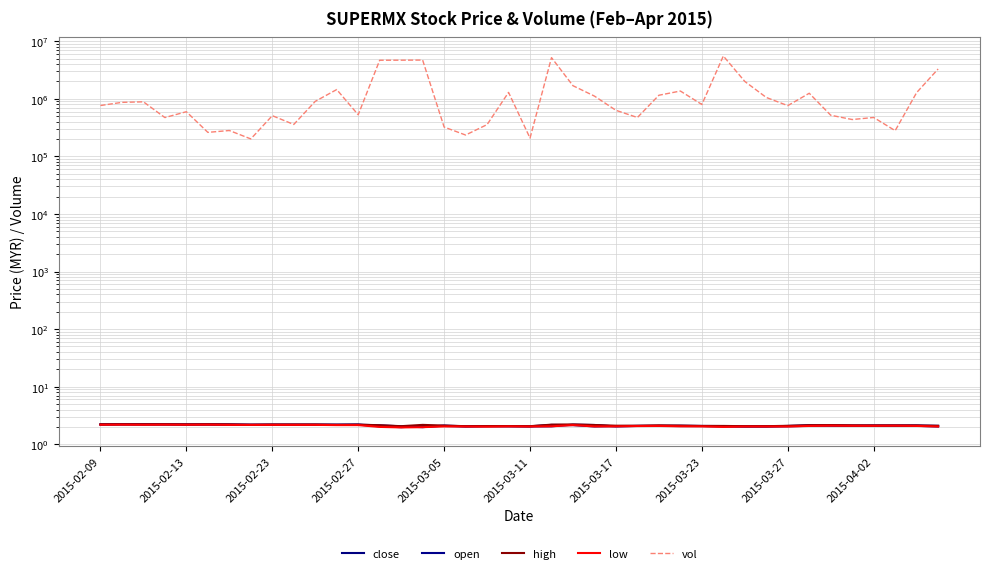

How many interior local peaks does the high series have?

6